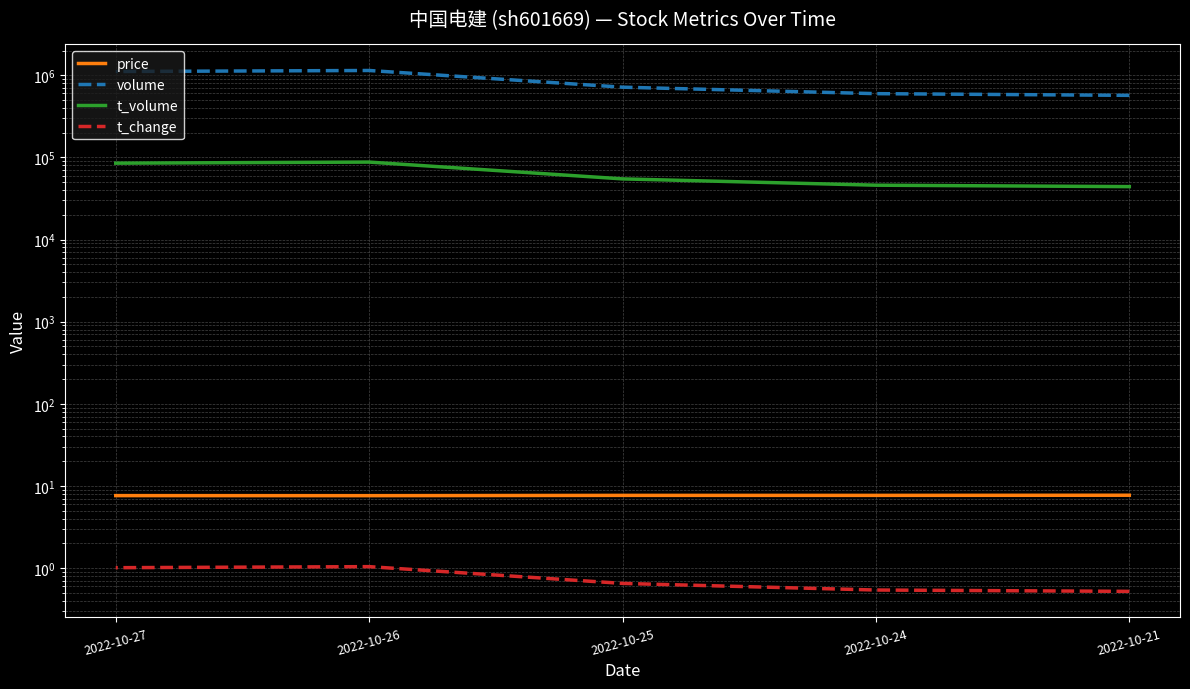

List the series in order of their peak value, lowest first.

t_change, price, t_volume, volume